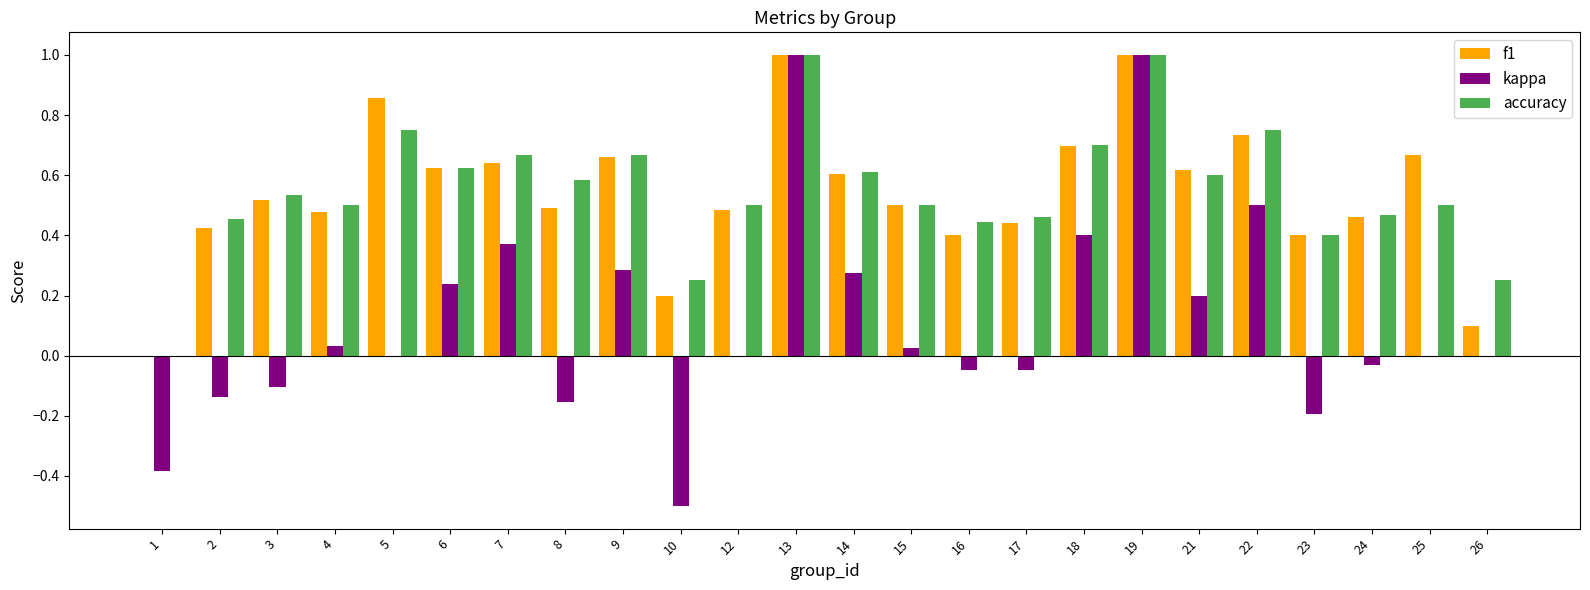

What is the maximum value for f1?

1.0